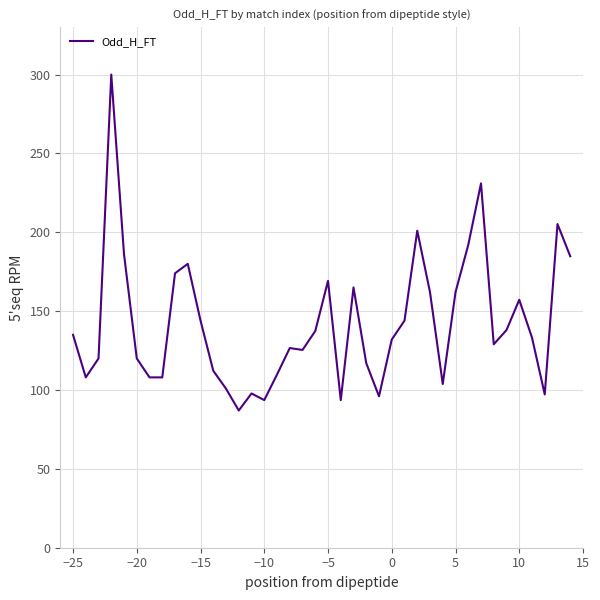

What is the greatest value displayed?

300.0